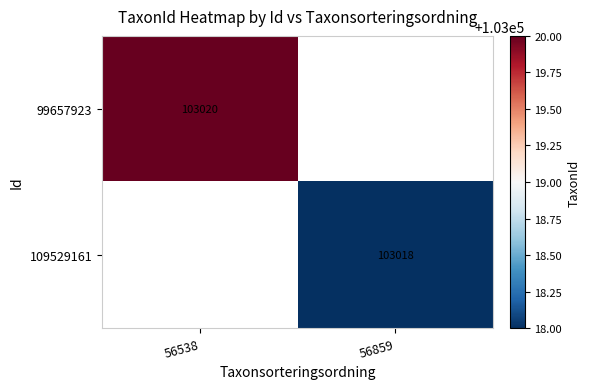

Is it true that 99657923 equals 71744 at 56538?

False